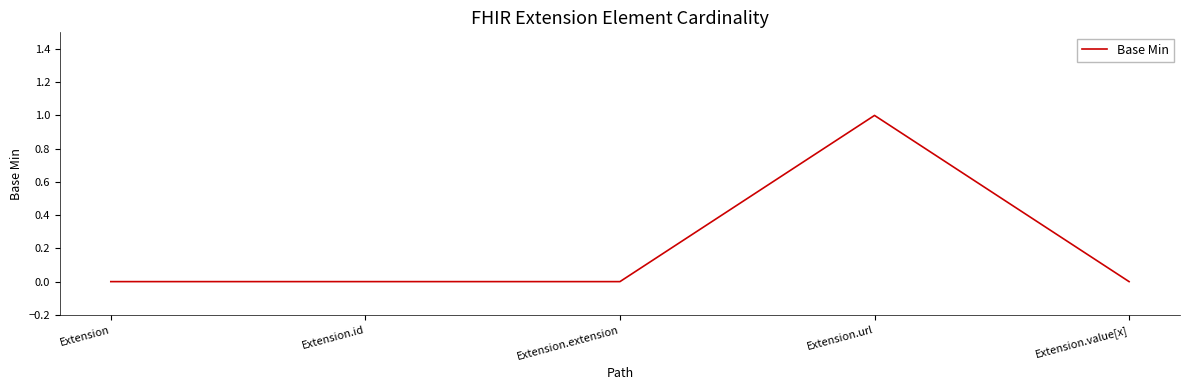

How many lines are shown in the chart?

1